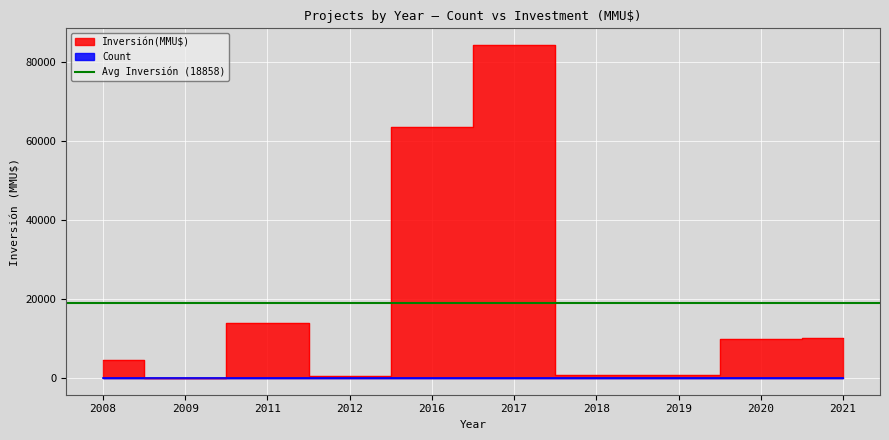

What is the smallest value displayed?

1